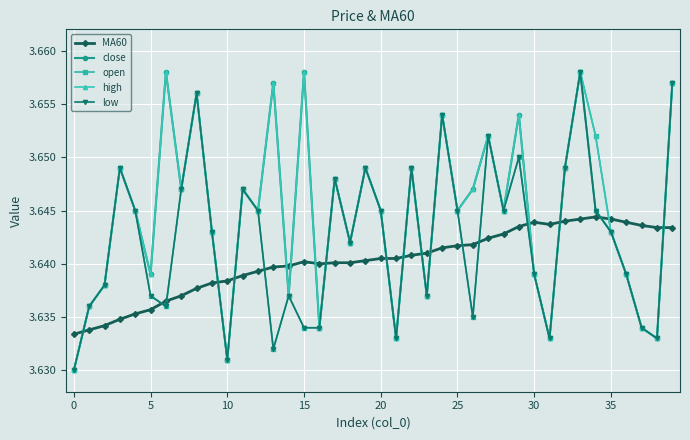

How many lines are shown in the chart?

5